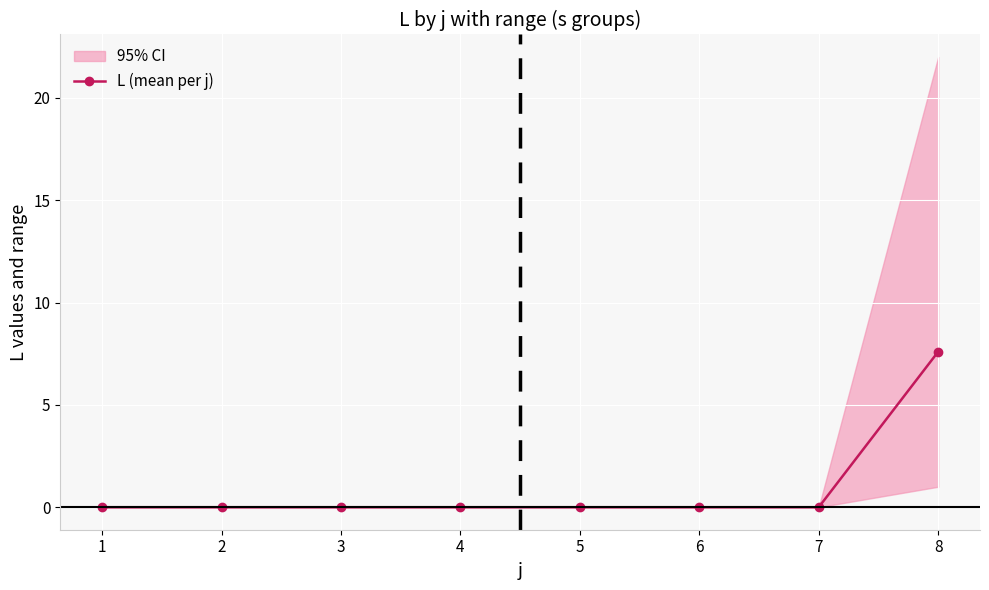

What is the average value?

0.9